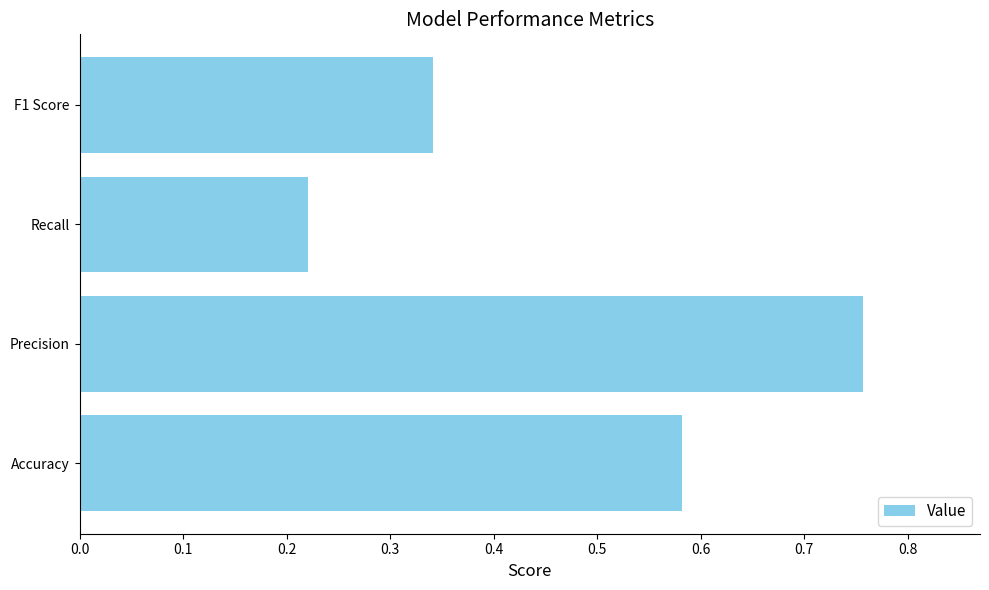

Is it true that the value at Accuracy is 0.3?

False